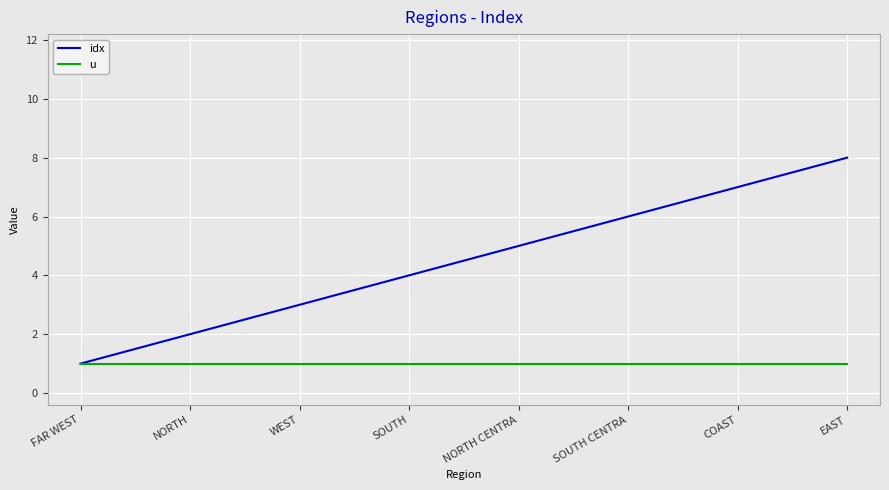

Is this an area chart (filled region under the line)?

No